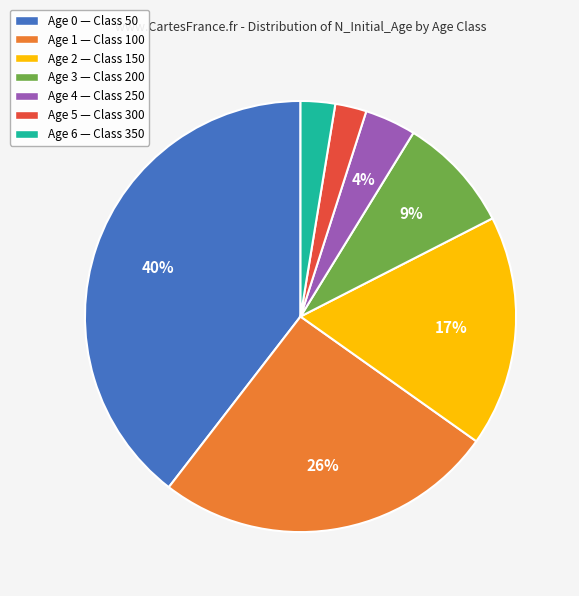

To the nearest percent, what is the average slice percentage?

14%